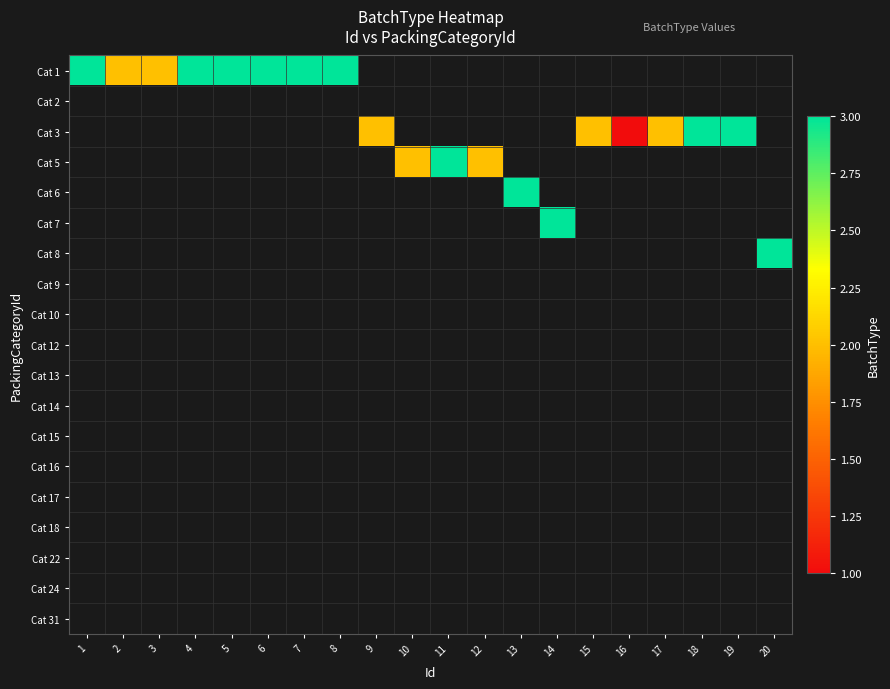

Between 18 and 5, which is larger?

5